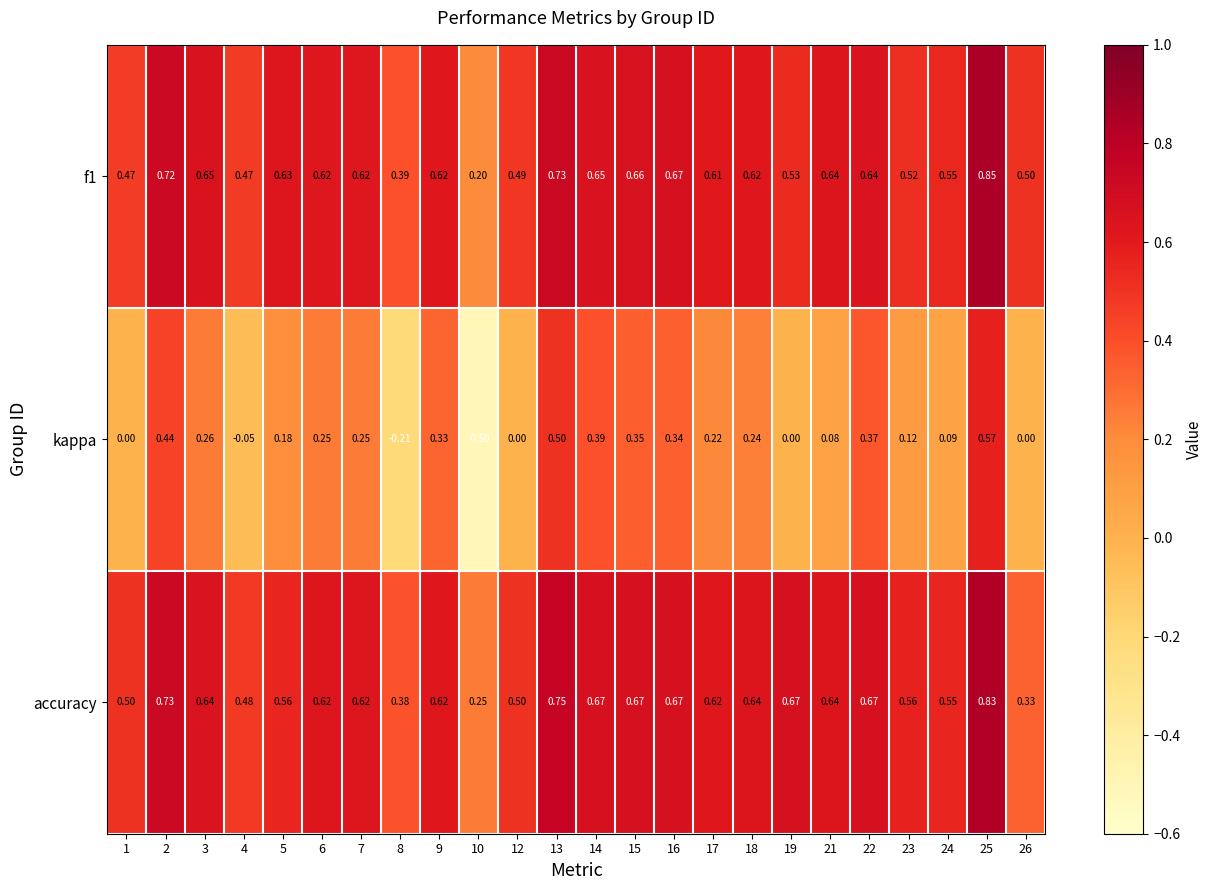

Which series has the largest total across all categories?

accuracy